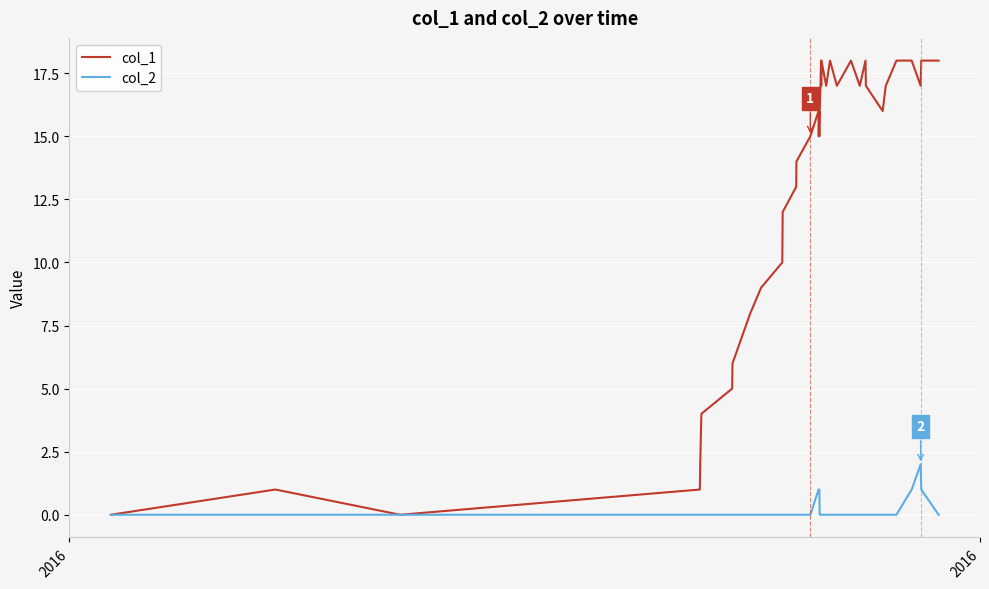

Which series has the largest total across all categories?

col_1